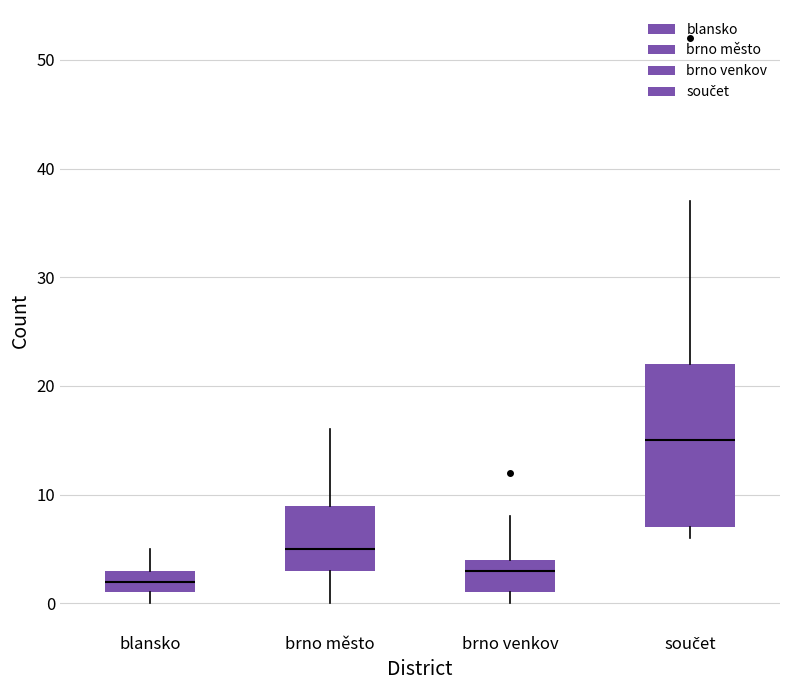

Which box has the highest median line?

součet